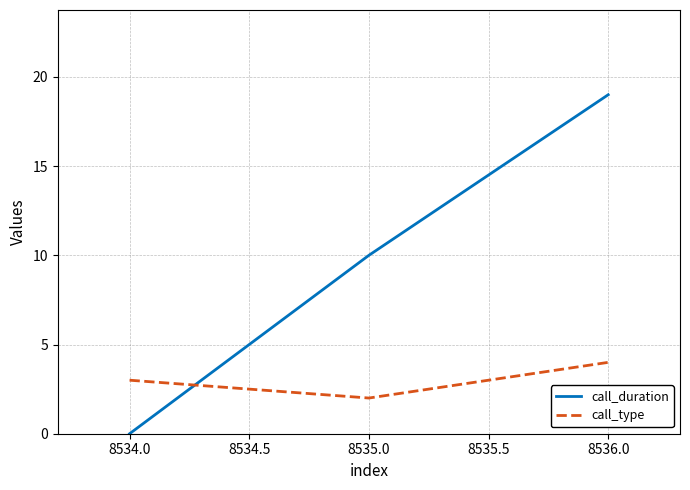

The value of call_type at 8534.0 is 3. True or false?

True